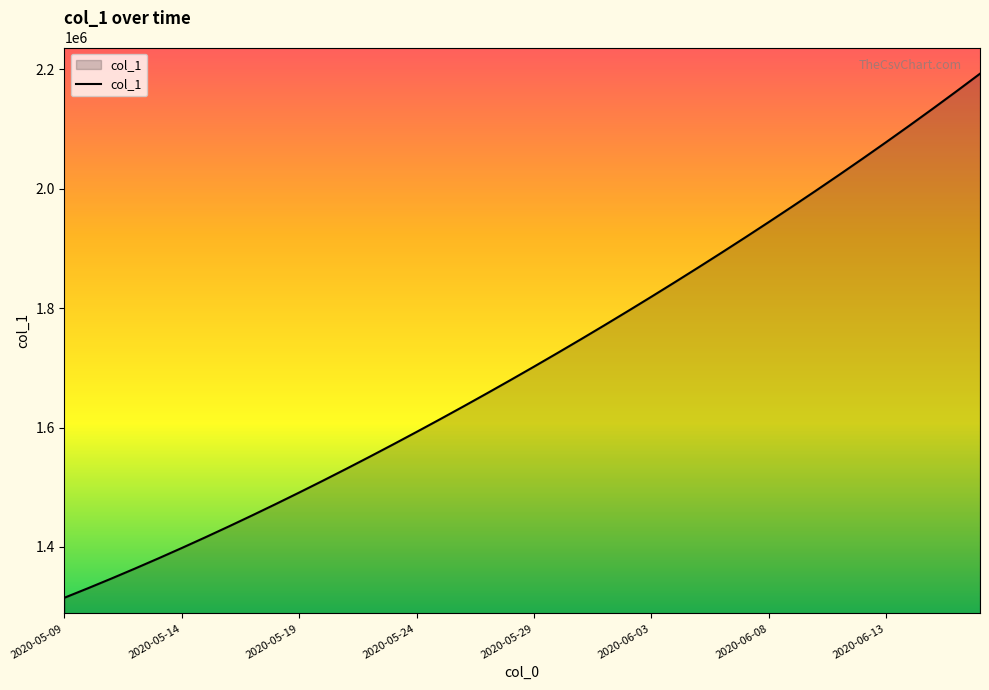

What is the difference between the maximum and minimum values?

877083.0